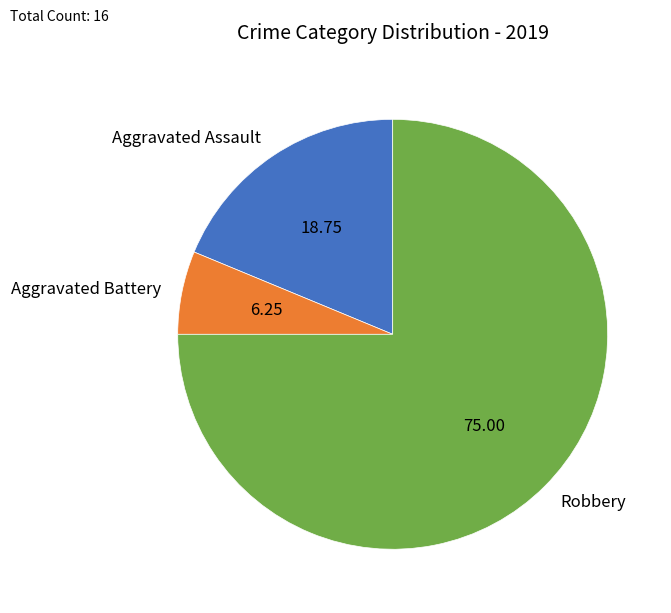

How many segments does this pie chart have?

3